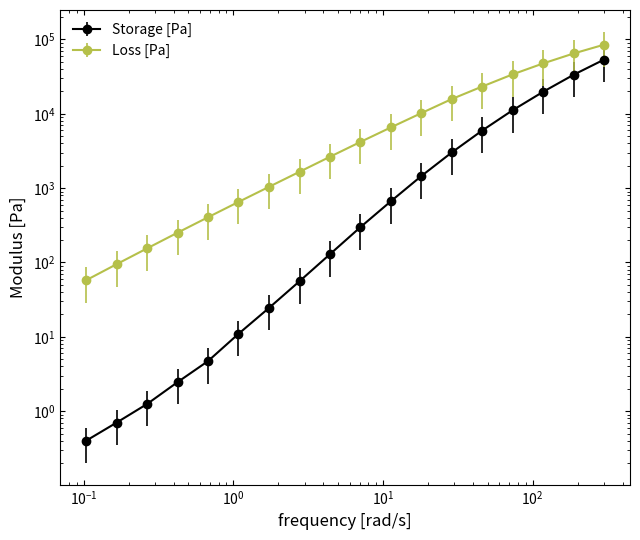

Is the value of Storage [Pa] at 0.425 greater than the value of Loss [Pa] at 11.3?

No